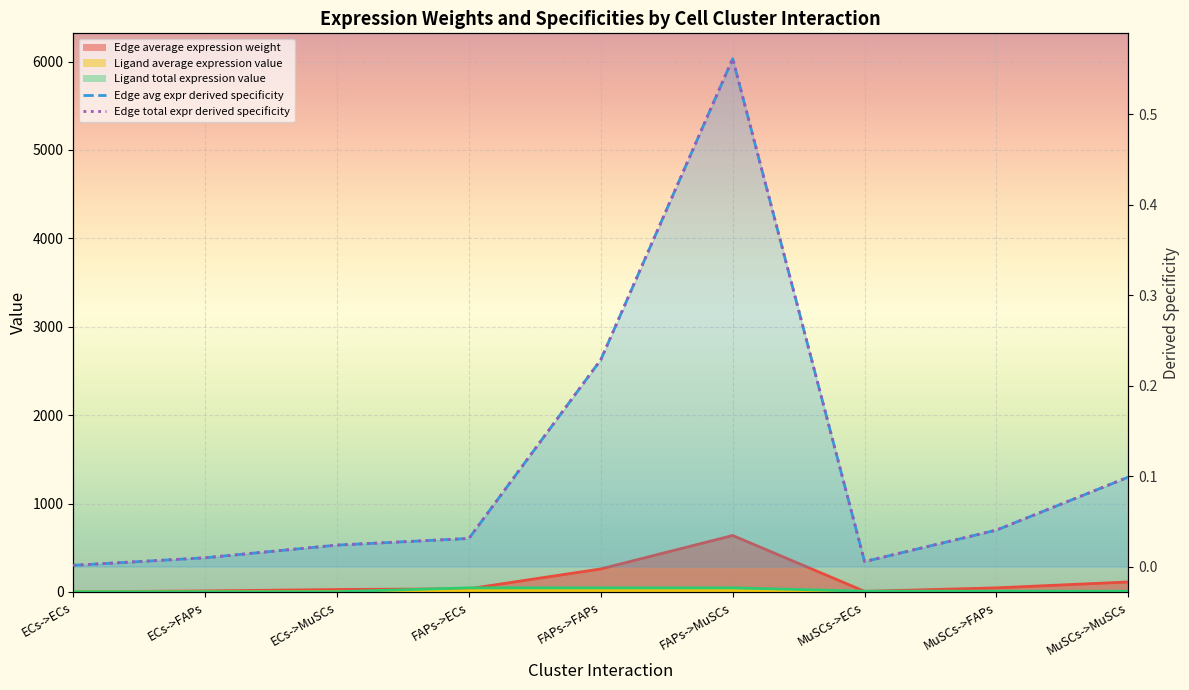

What position from the left is ECs->MuSCs?

3